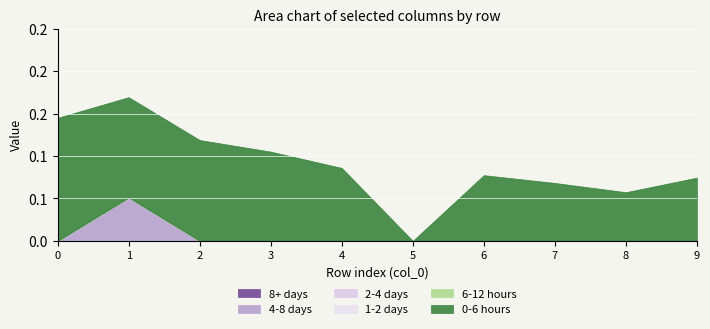

At which category is the sum across all series the highest?

1